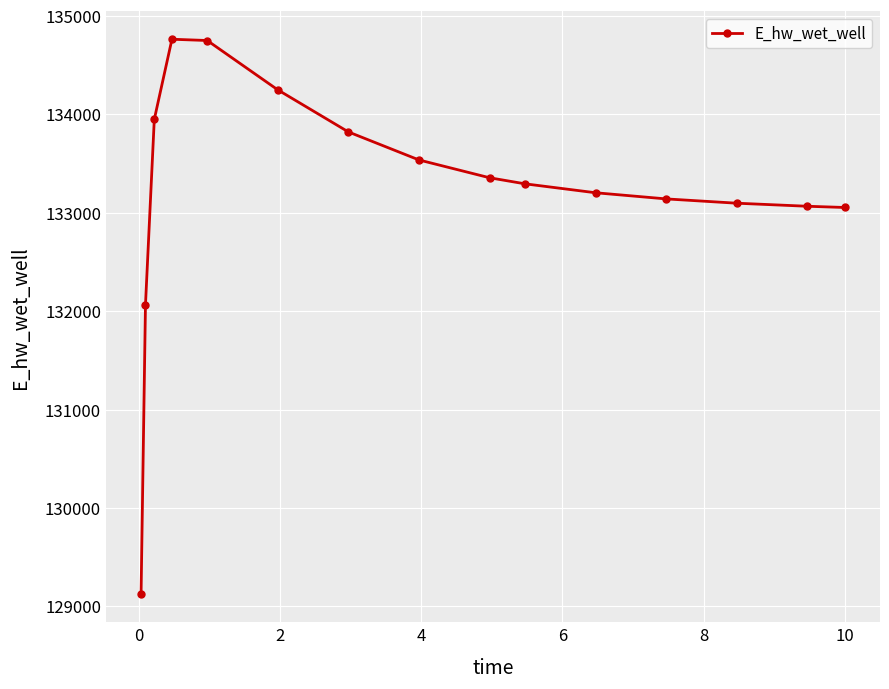

Is this an area chart (filled region under the line)?

No